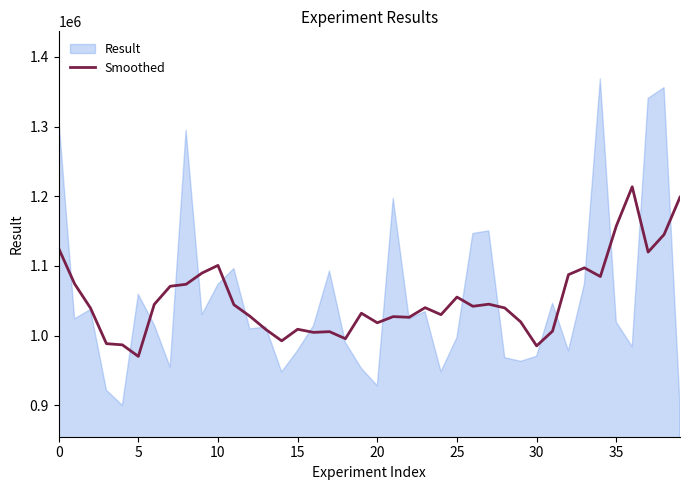

What is the change in value from 10 to 32?

-13328.5